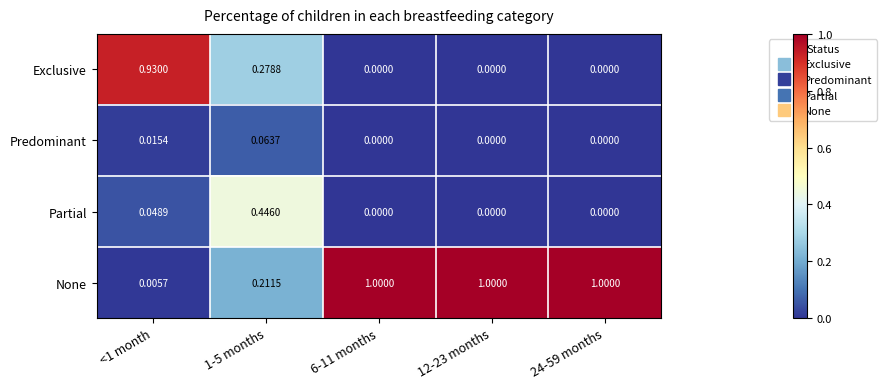

At 1-5 months, list the series in order from smallest to largest.

Predominant, None, Exclusive, Partial